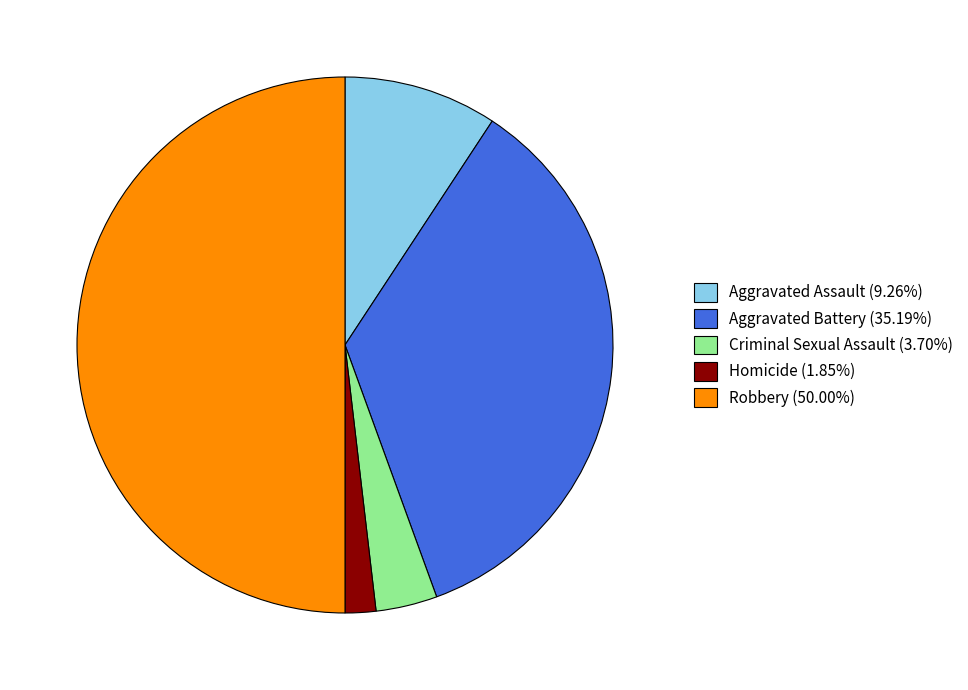

Is Criminal Sexual Assault (3.70%) the majority of the pie?

No